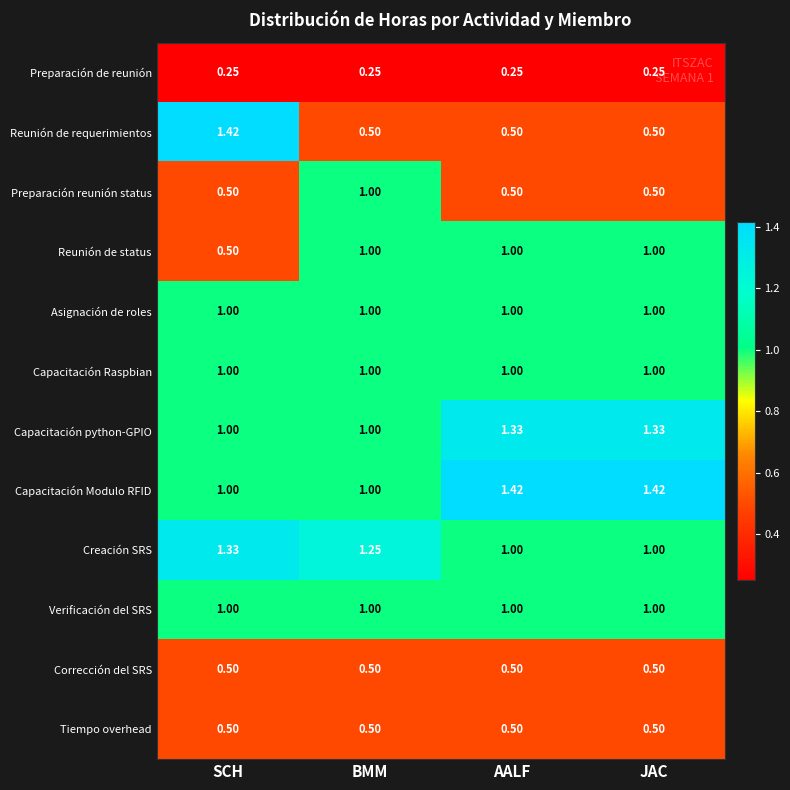

Between SCH and AALF, which series saw the biggest shift?

Reunión de requerimientos